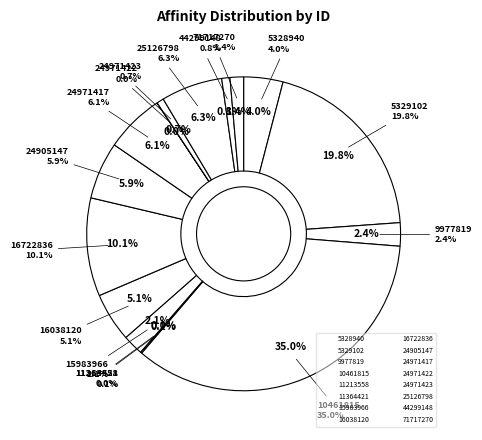

How many slices are in this pie chart?

16